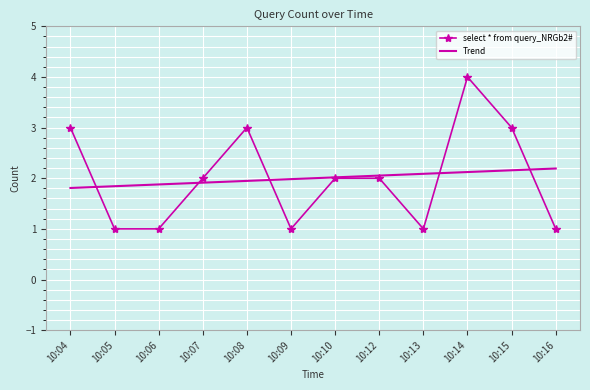

What is the difference between the maximum and second lowest values in the Trend series?

0.3